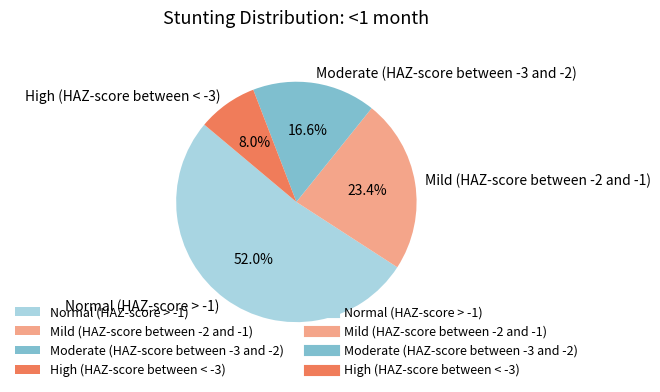

The Mild (HAZ-score between -2 and -1) slice represents 13% of the pie. True or false?

False